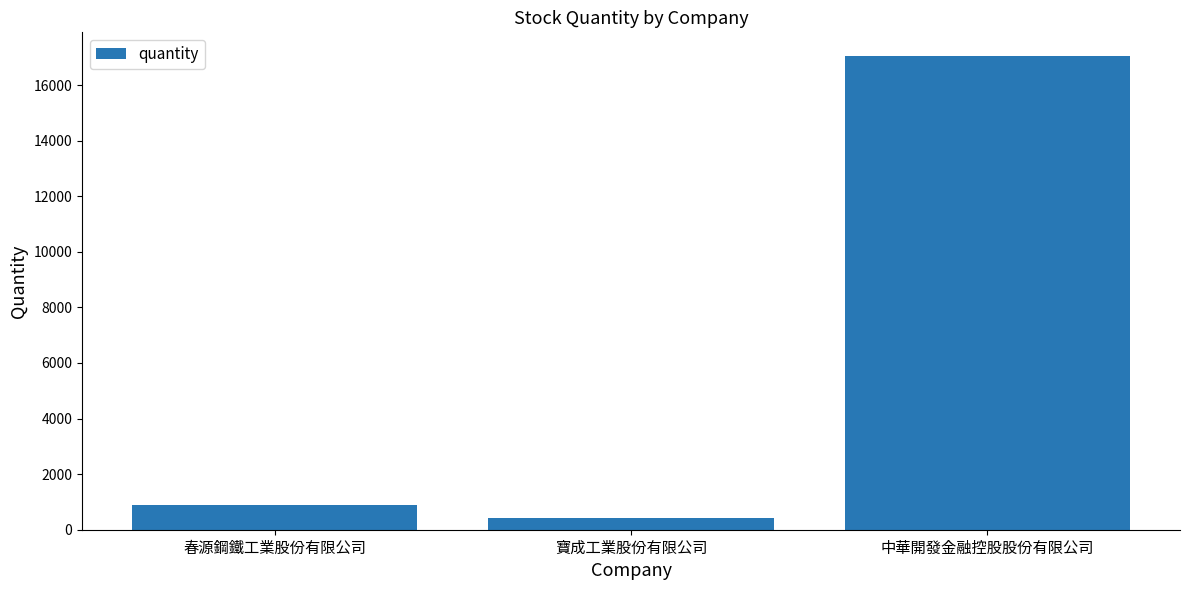

At which category does the chart reach its minimum across all series?

寶成工業股份有限公司